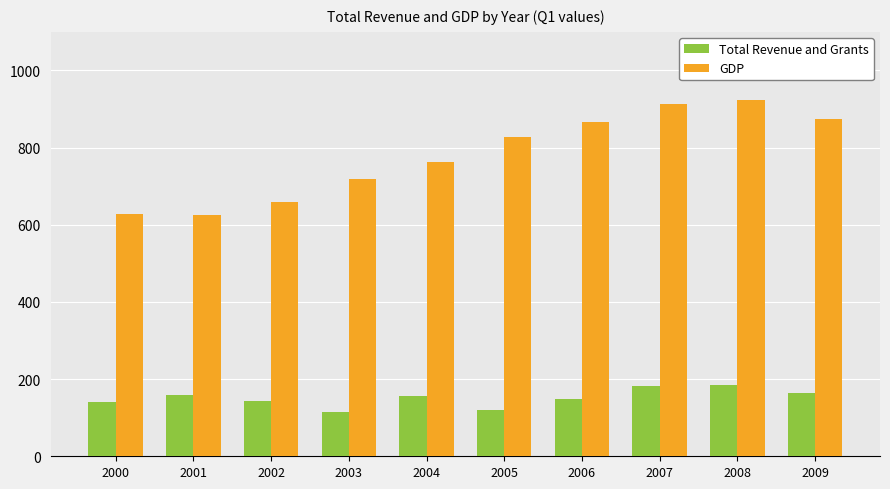

What is the maximum value shown in the chart?

922.3